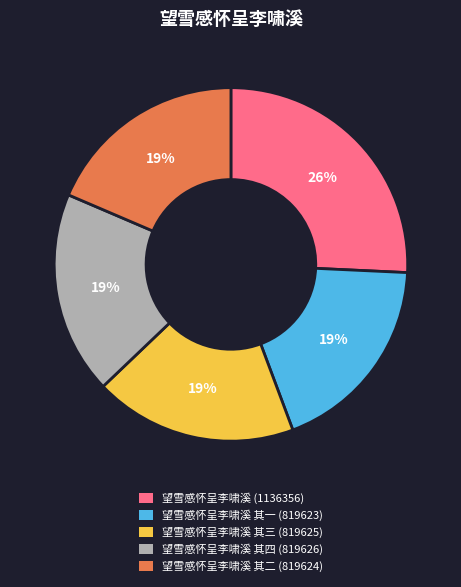

How many segments does this pie chart have?

5